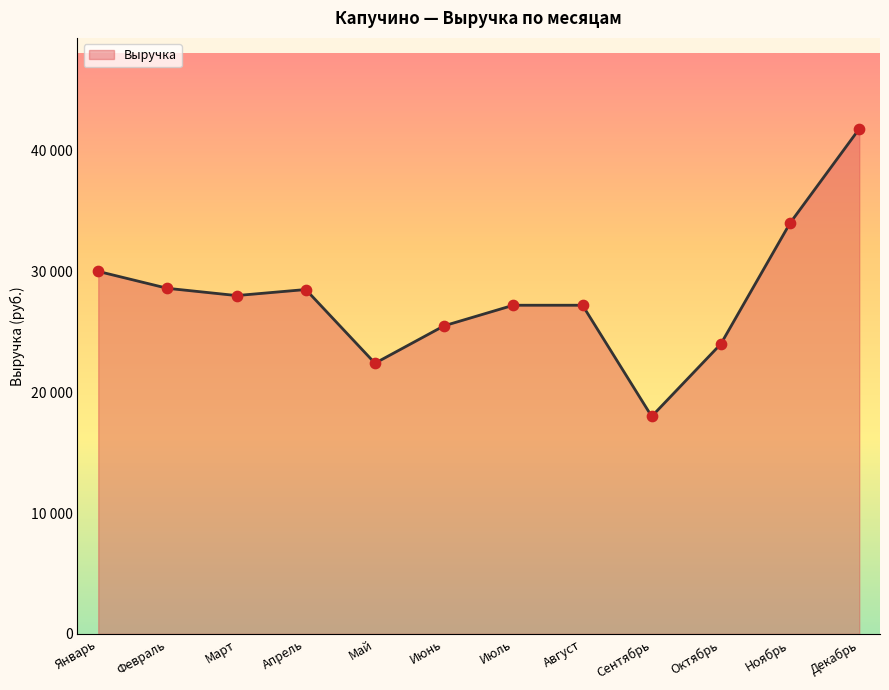

Between Февраль and Апрель, which is larger?

Февраль